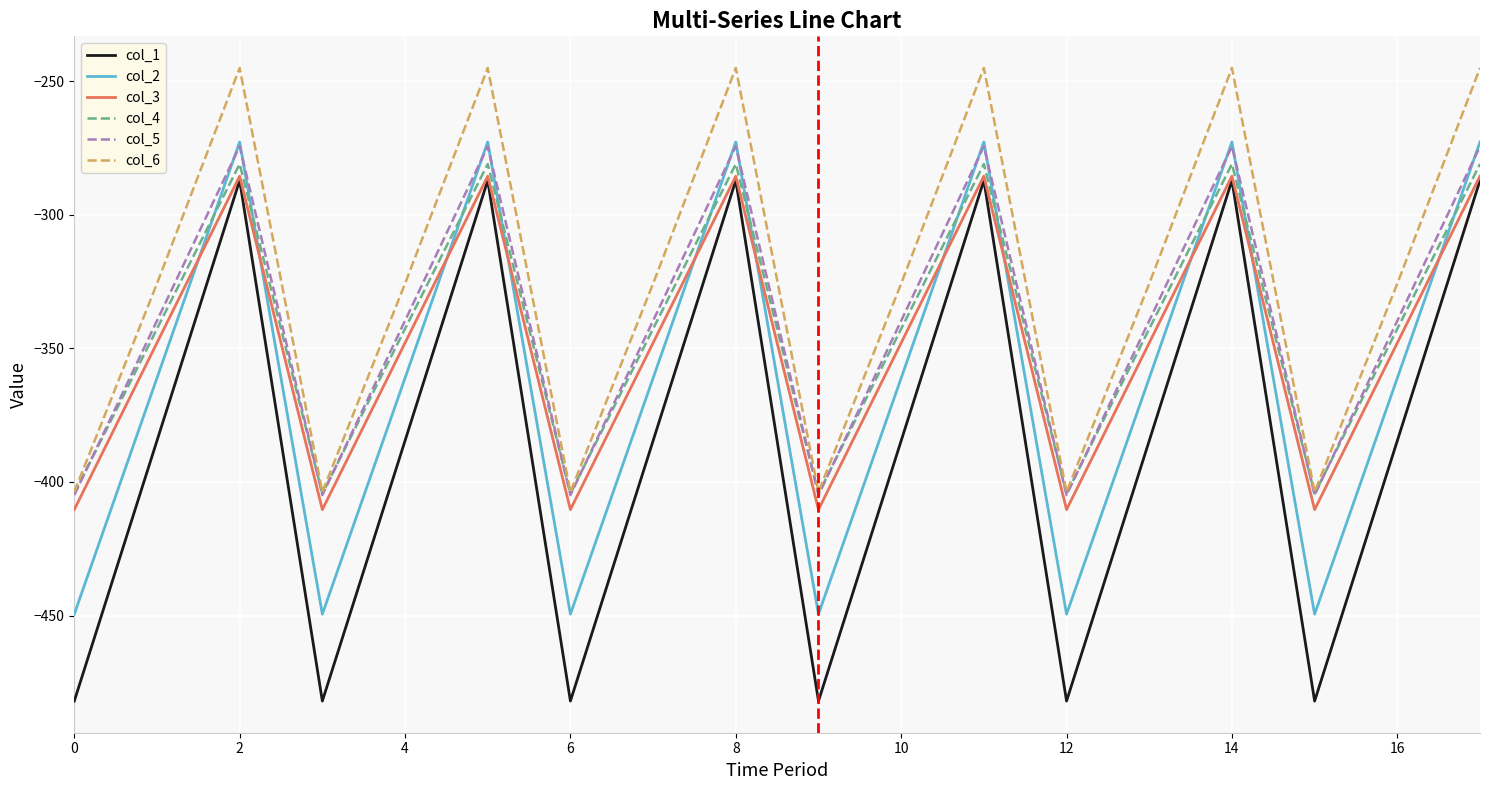

Which series has the largest range (max minus min)?

col_1